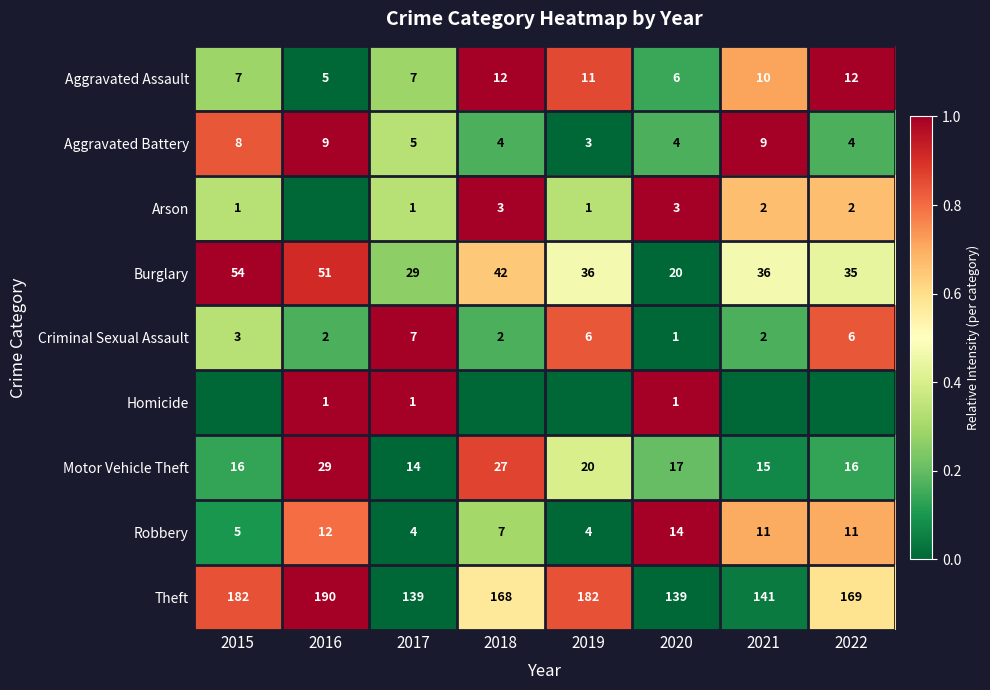

What is the average value of the Aggravated Assault series?

9